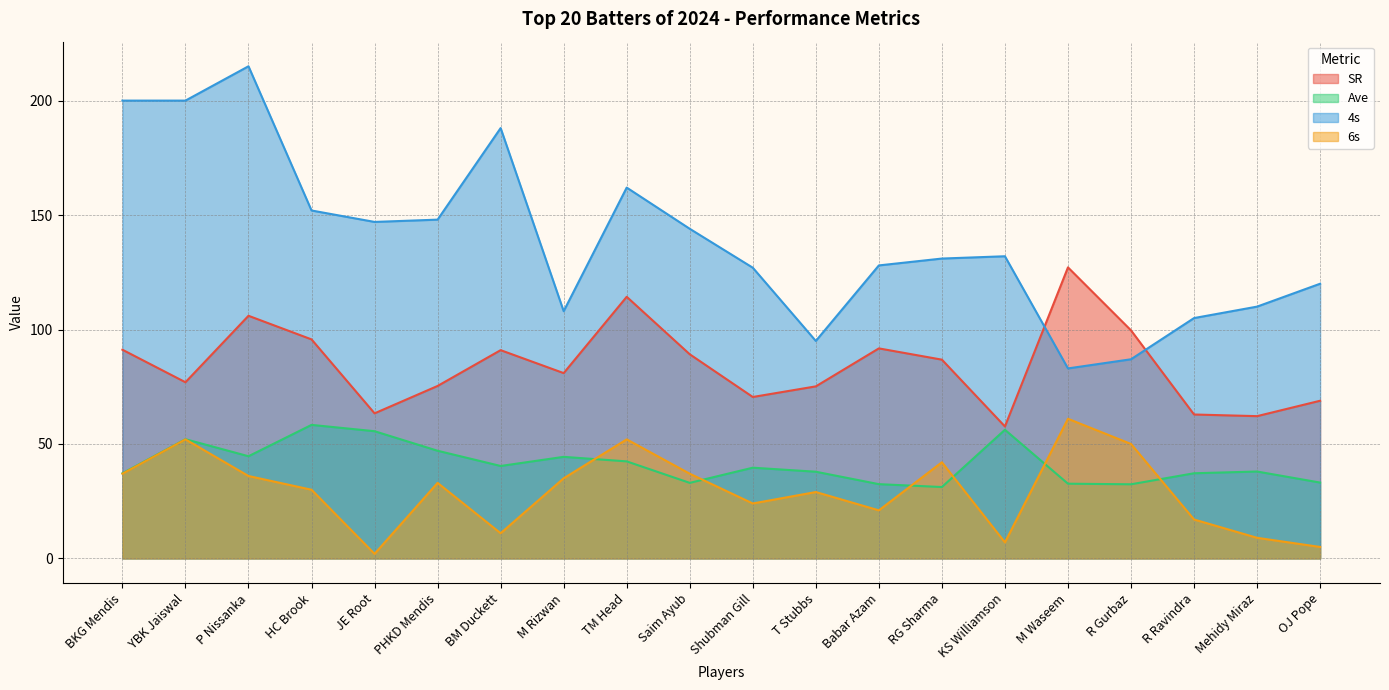

At which category does the chart reach its minimum across all series?

JE Root